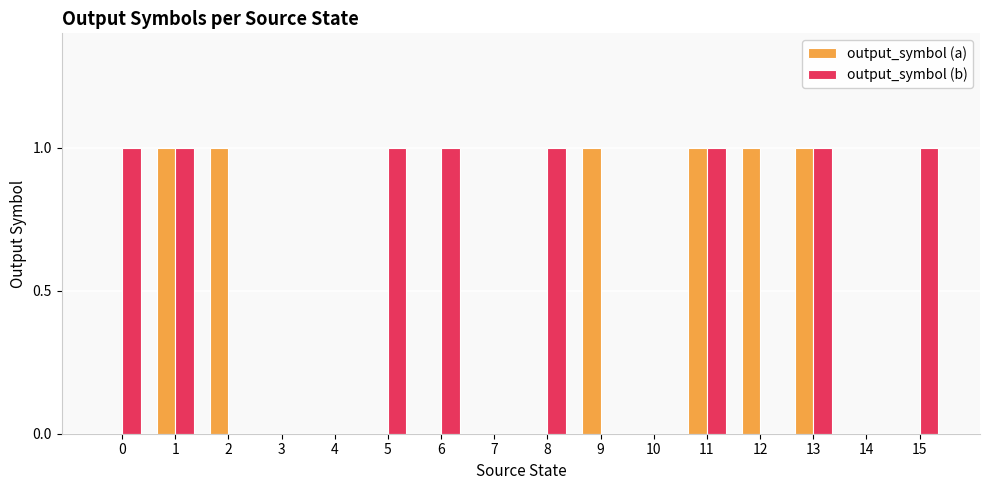

Is it true that output_symbol (b) equals 0 at 4?

True